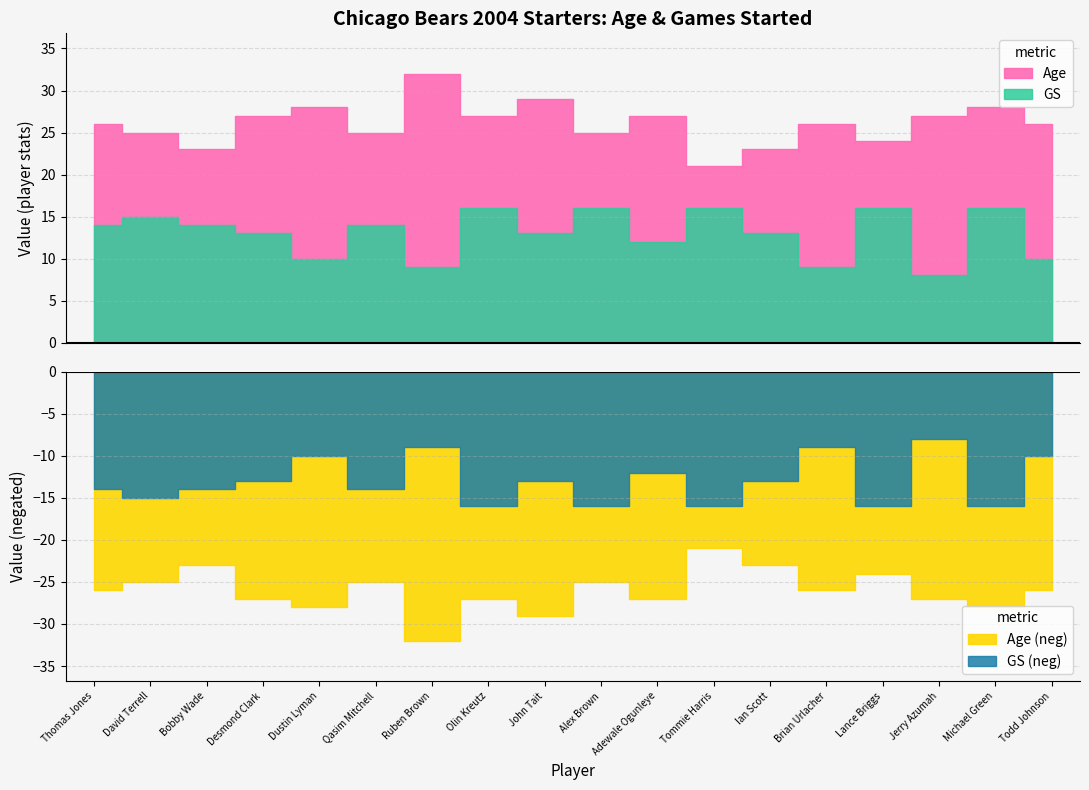

How many interior local peaks does the Age series have?

6